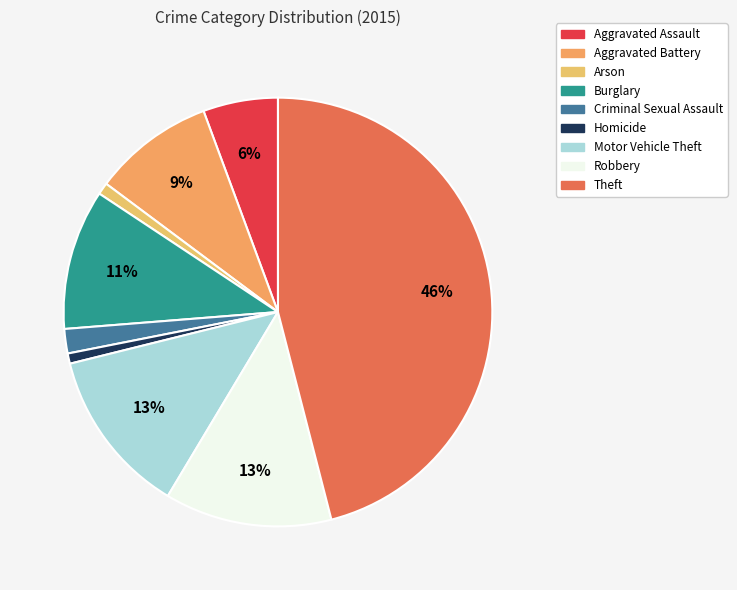

Rank the categories by value from lowest to highest.

Homicide, Arson, Criminal Sexual Assault, Aggravated Assault, Aggravated Battery, Burglary, Motor Vehicle Theft, Robbery, Theft